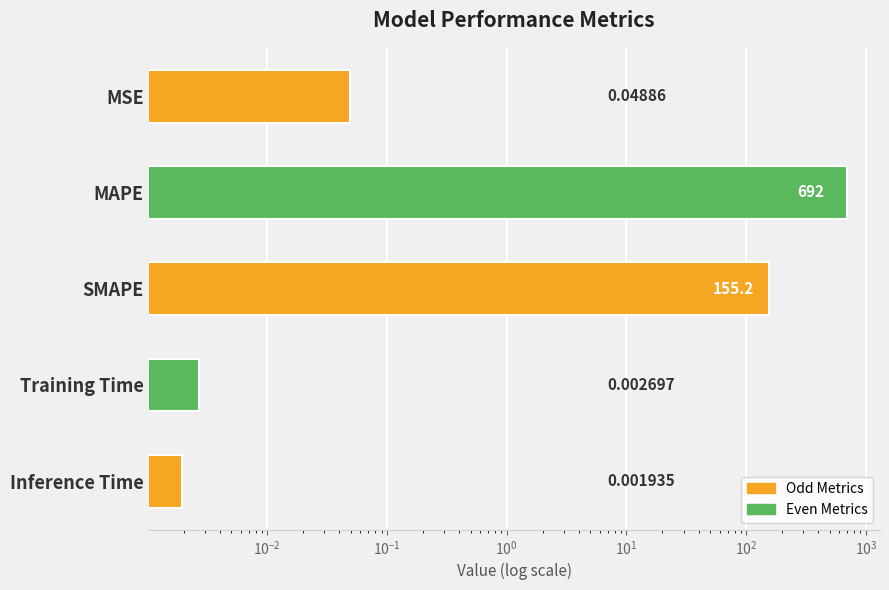

What is the greatest value displayed?

692.0